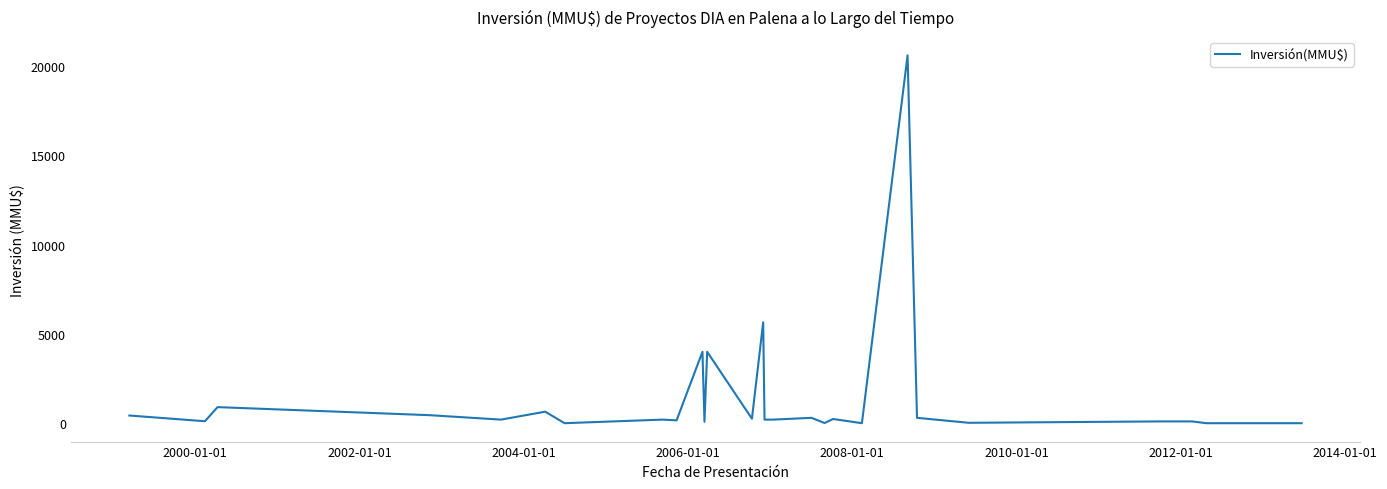

What is the maximum value shown in the chart?

20605